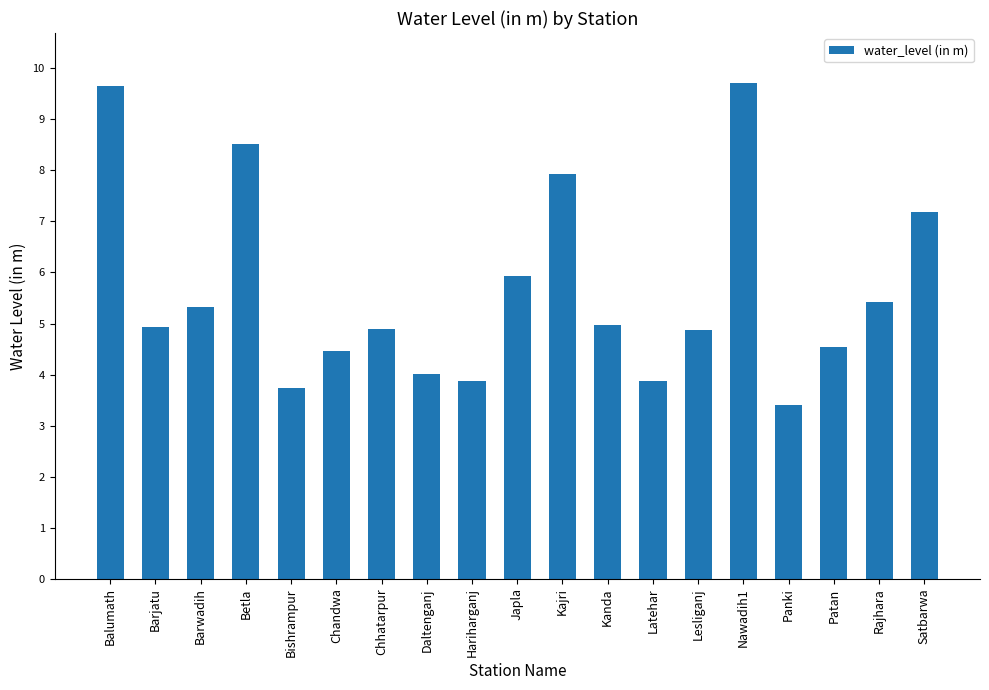

What is the change in value from Nawadih1 to Rajhara?

-4.3